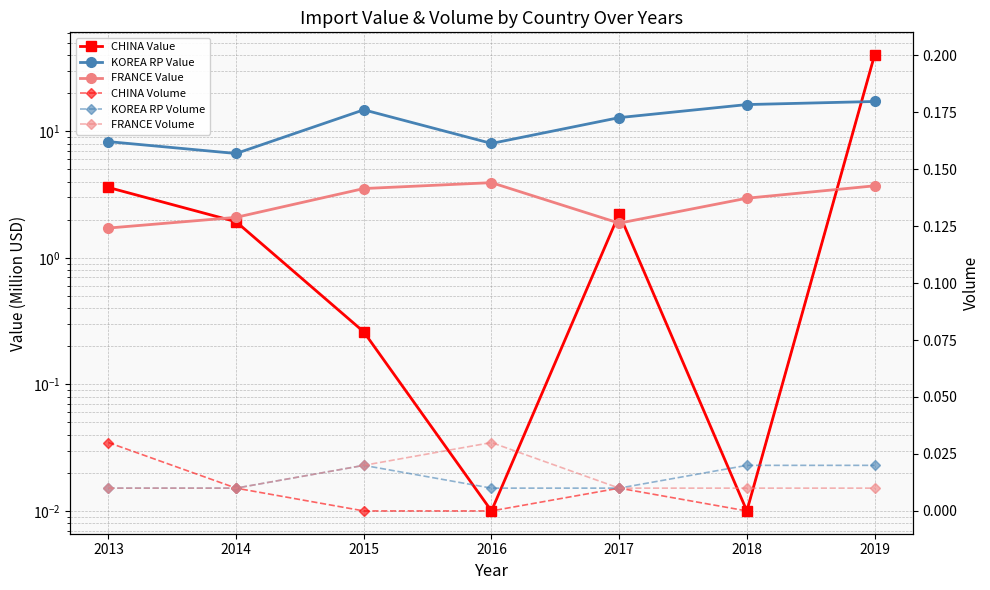

How many lines are shown in the chart?

6